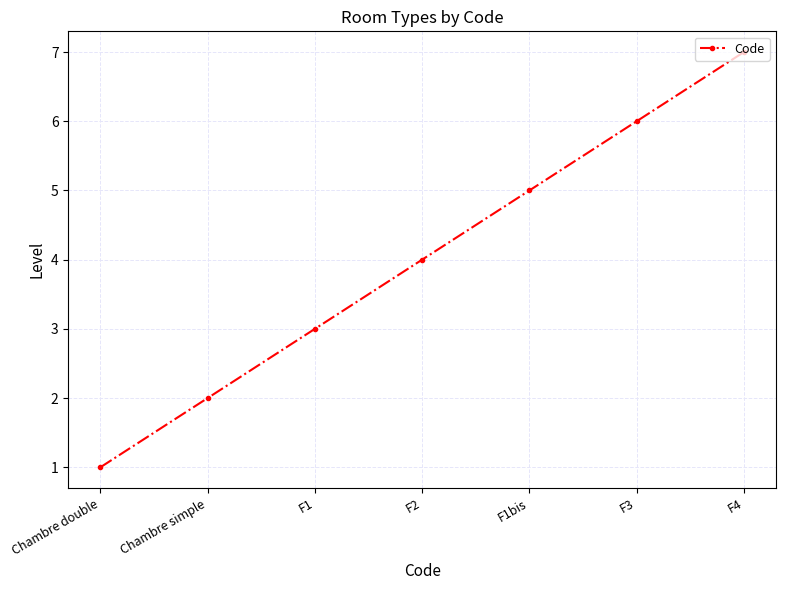

What is the average value?

4